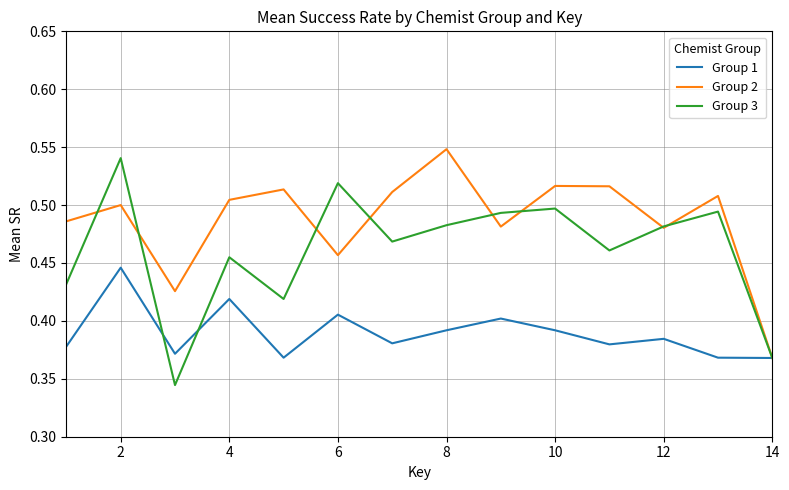

What are all the series names shown in the legend?

Group 1, Group 2, Group 3